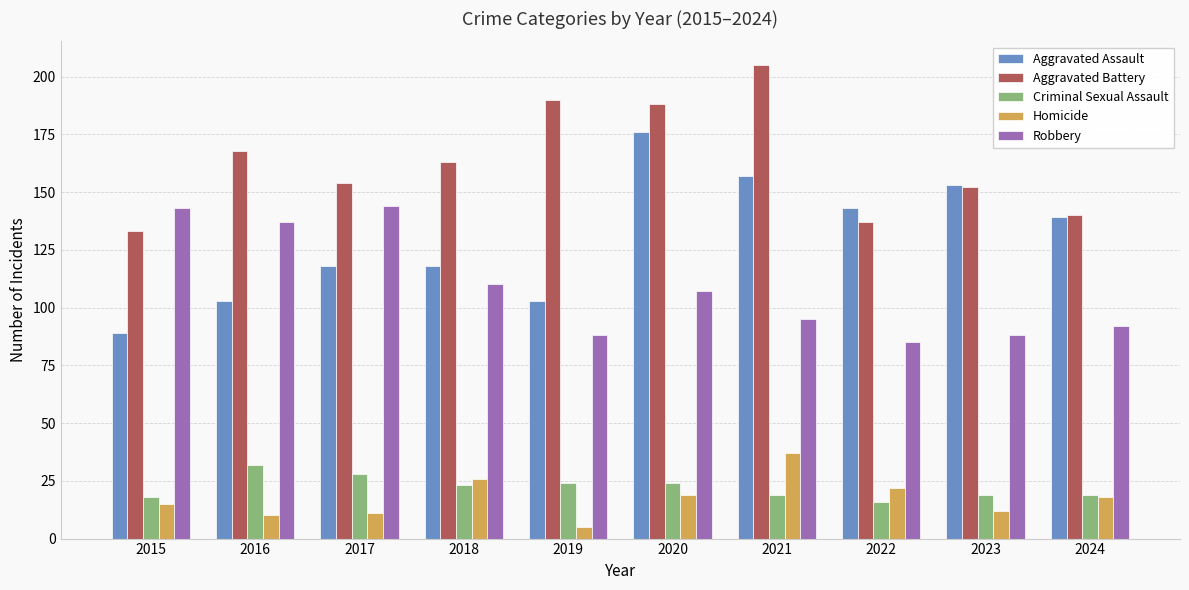

What is the value of the Homicide bar at the 9th from the left?

12